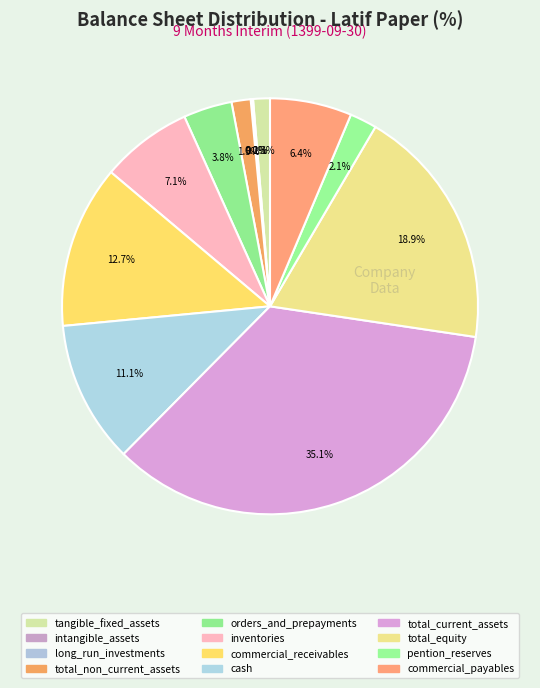

Combined, do pention_reserves and total_equity account for over 50%?

No